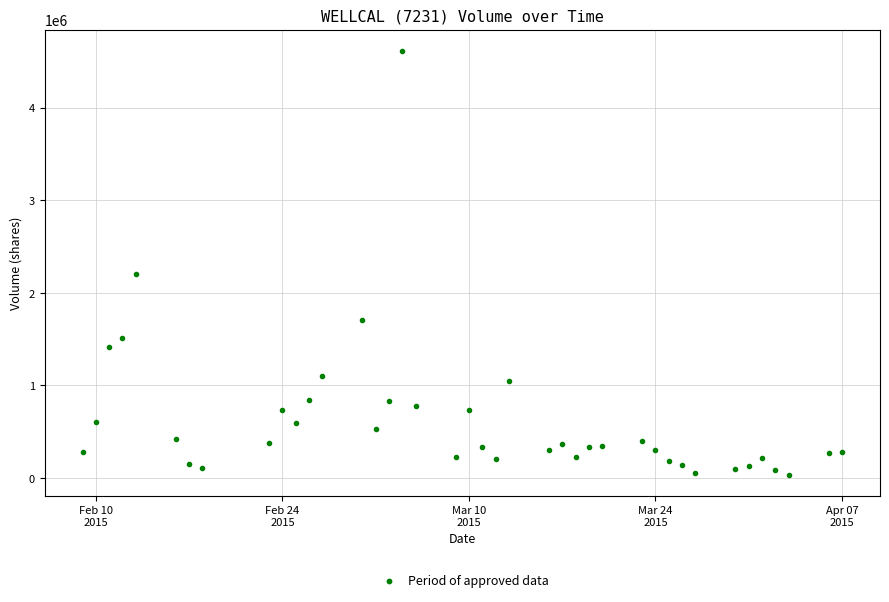

What Y value in the scatter plot is closest to 2326250?

2204700